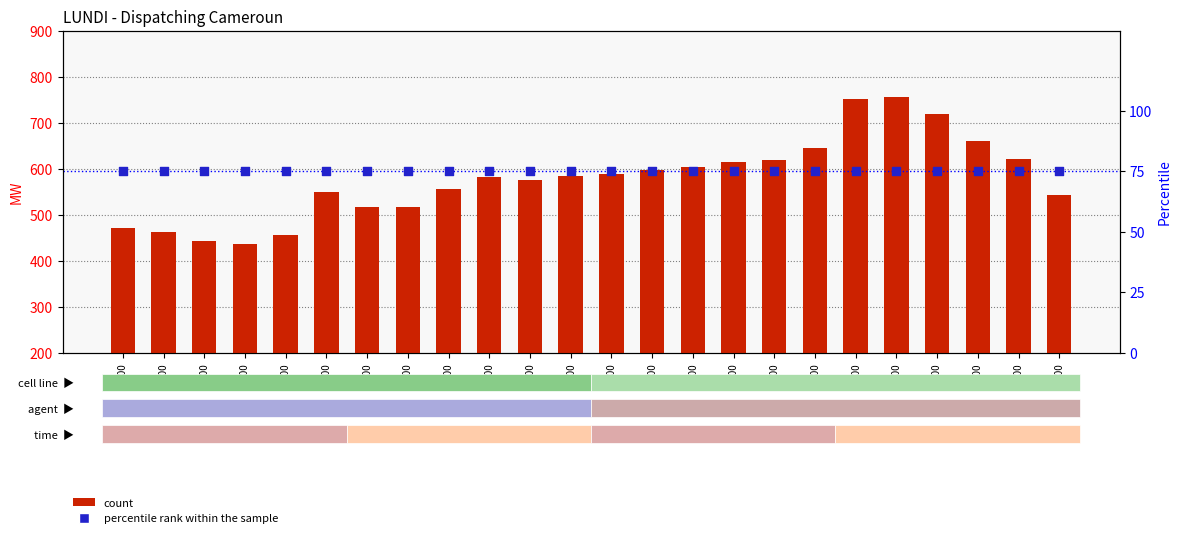

Which series has the largest total across all categories?

count